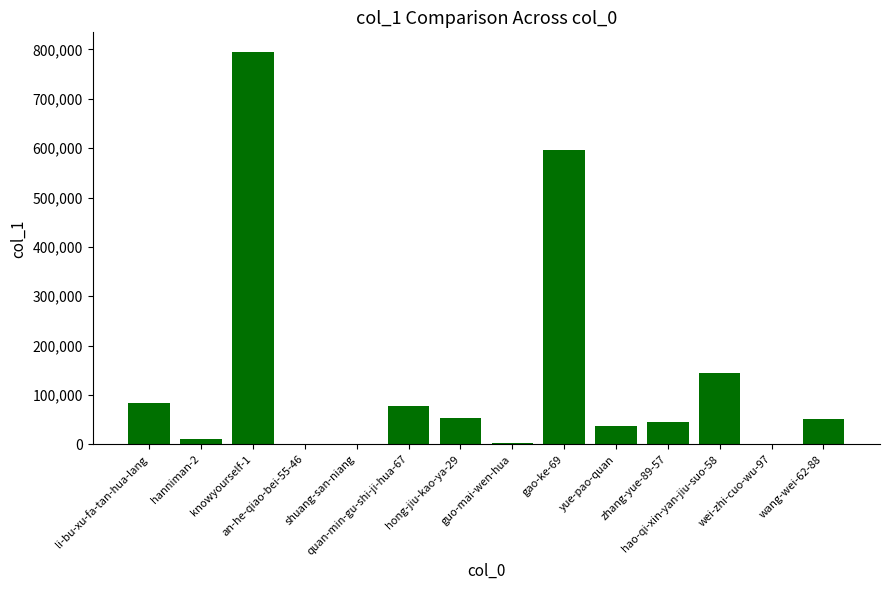

What is the greatest value displayed?

794890